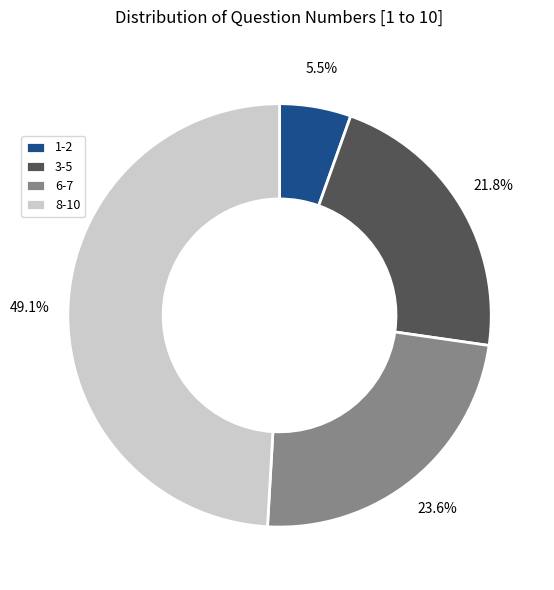

To the nearest percent, what is the difference between the largest and smallest slice percentages?

44%